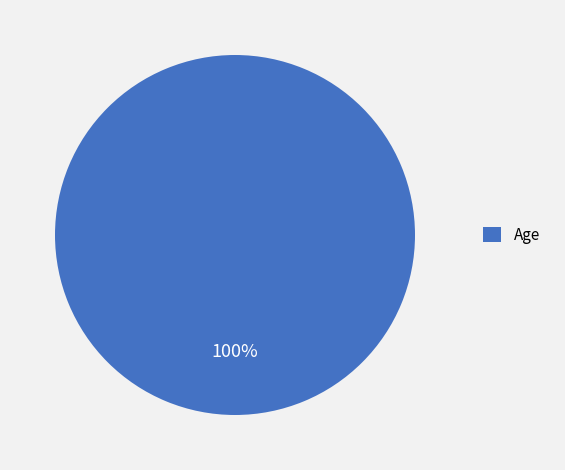

To the nearest percent, what percentage of the pie is Age?

100%